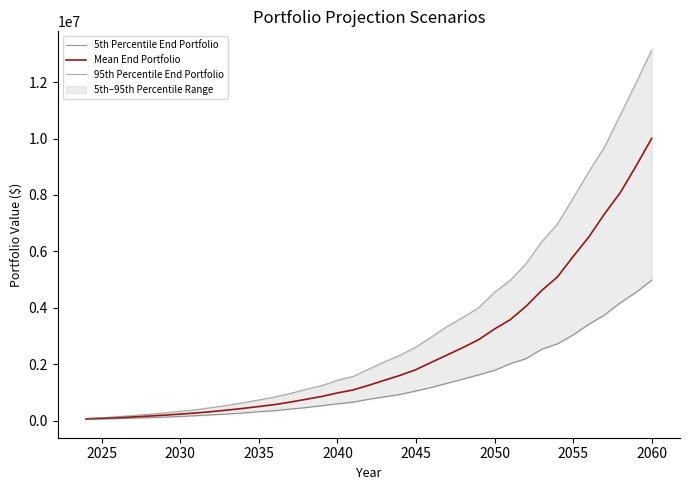

Which series has the largest total across all categories?

95th Percentile End Portfolio